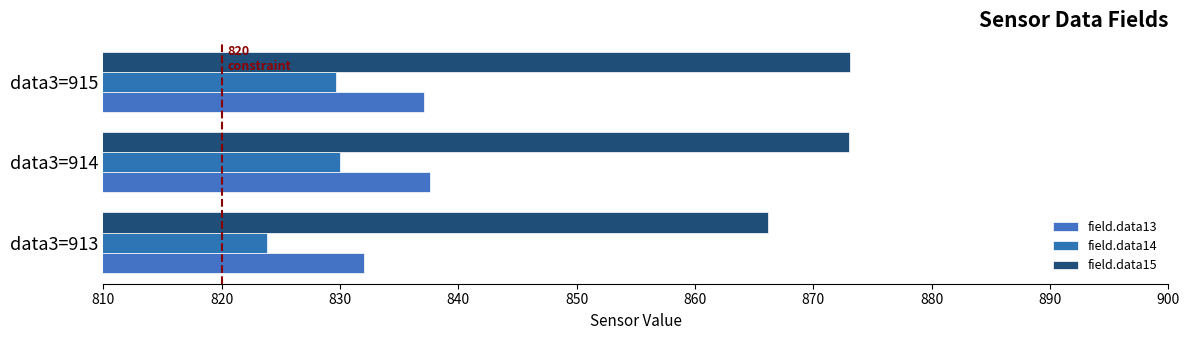

How many values in the field.data14 series are below 829?

1